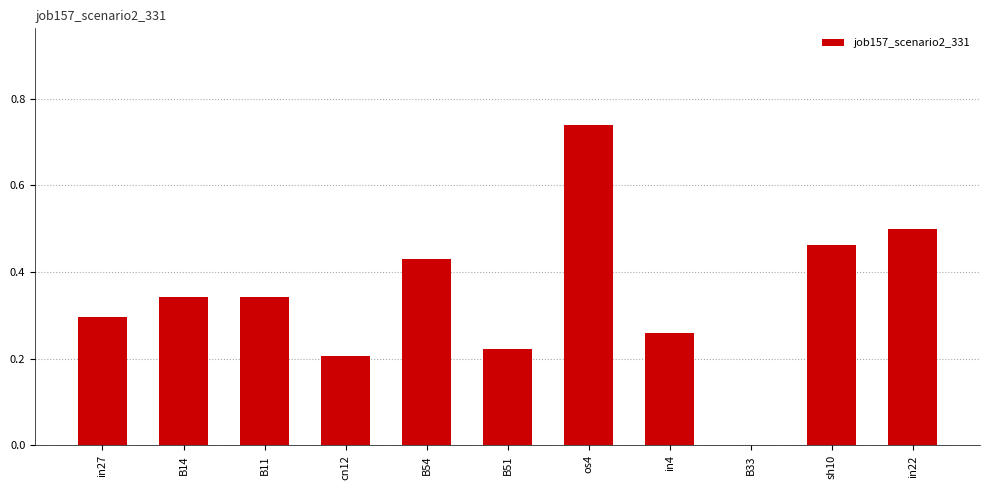

Which has a higher value, B51 or in27?

in27